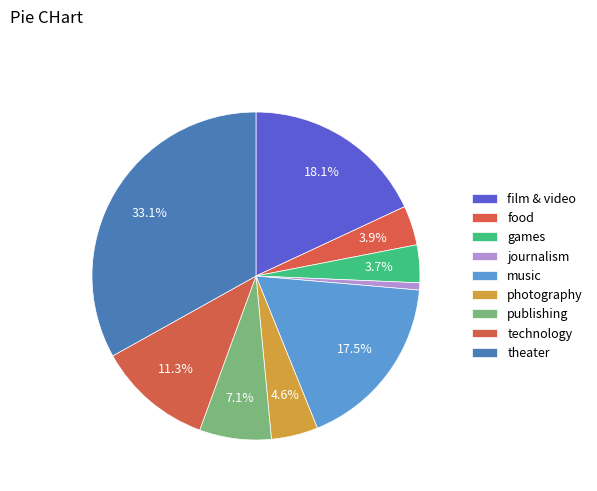

How many segments does this pie chart have?

9